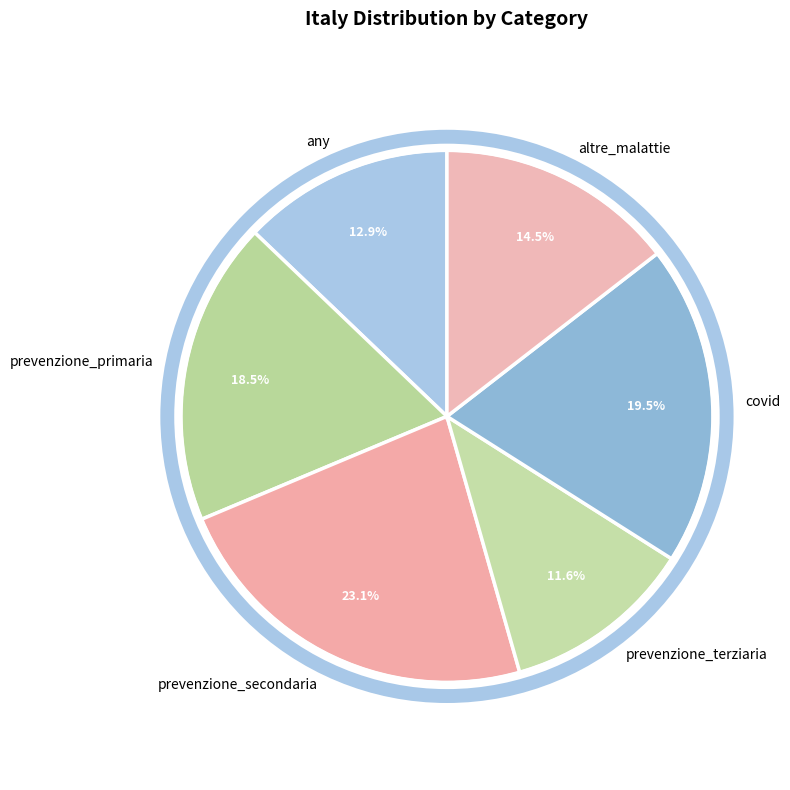

Does any represent more than half of the total?

No